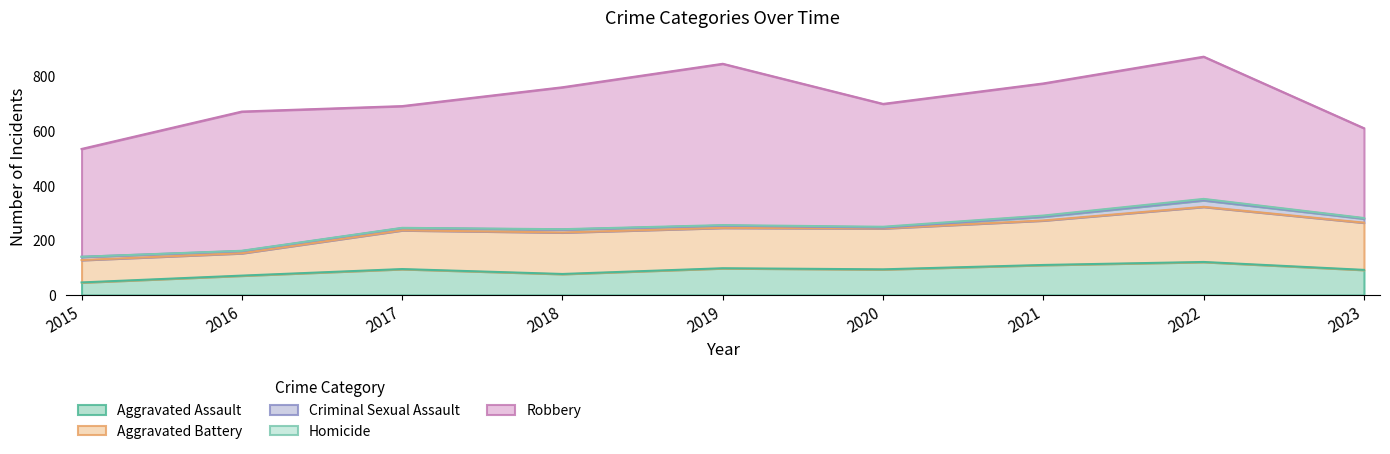

How many lines are shown in the chart?

5